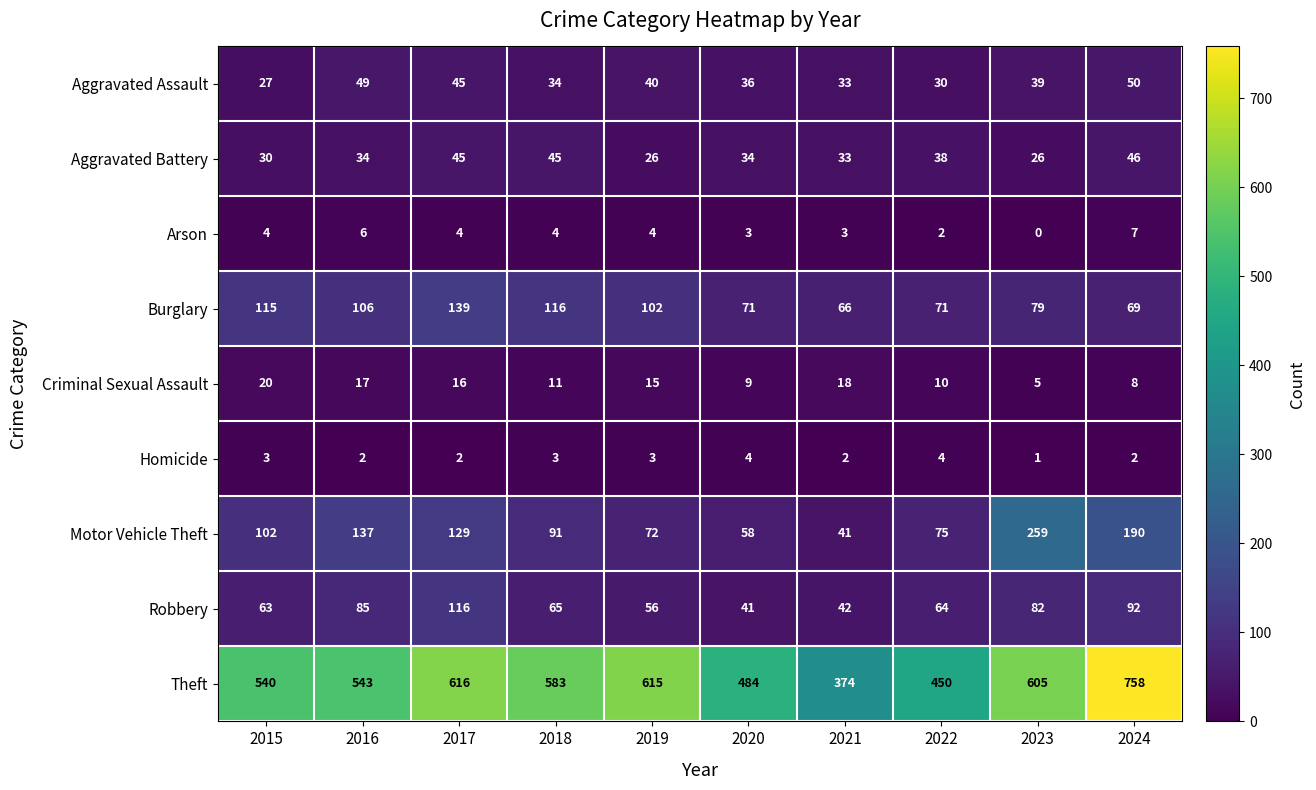

The value of Robbery at 2020 is 41. True or false?

True